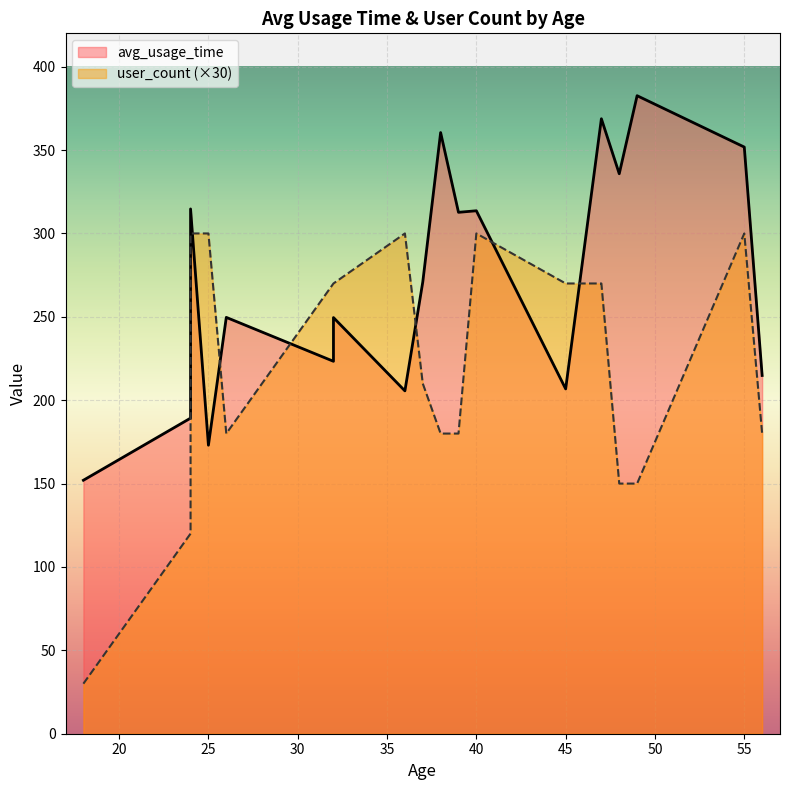

The avg_usage_time series shows 223.3 at 32. True or false?

True